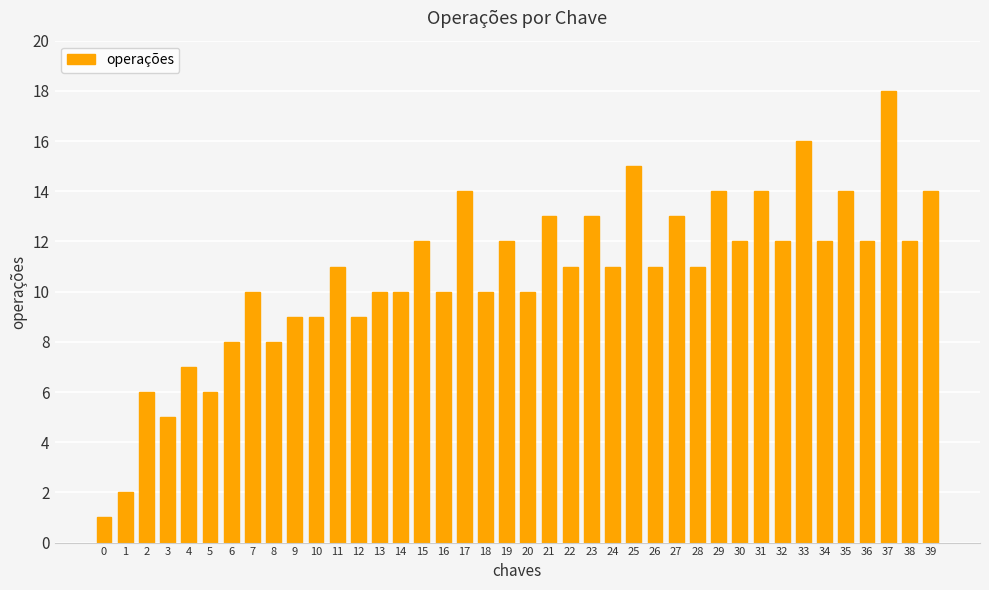

What value does the data have at 4?

7